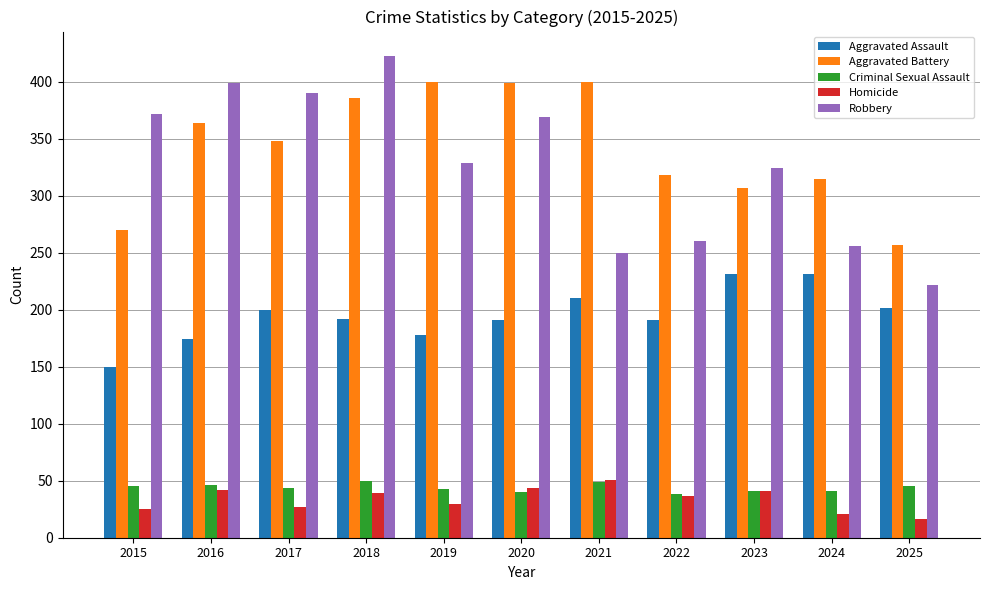

The value of Criminal Sexual Assault at 2022 is 18. True or false?

False